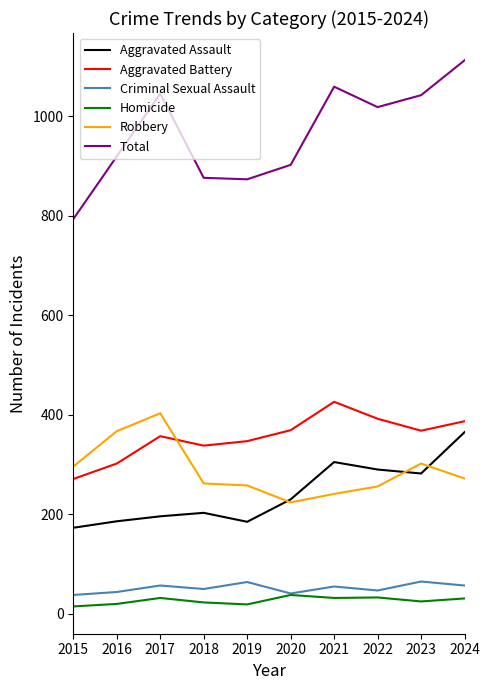

What is the smallest value displayed?

15